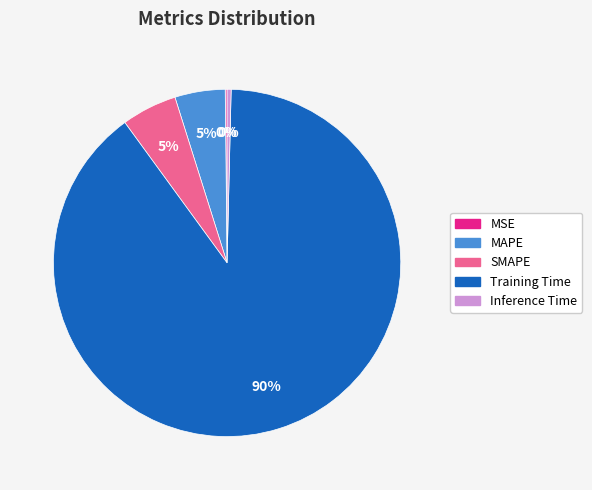

What is the largest slice in the pie chart?

Training Time